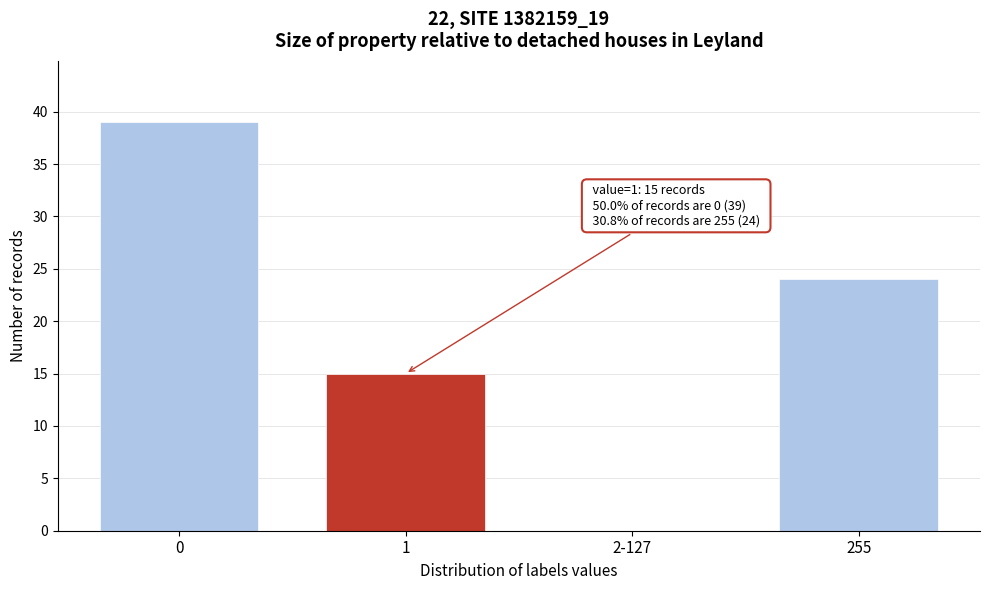

Reading right to left, list all the values displayed in this chart.

255=24	2-127=0	1=15	0=39